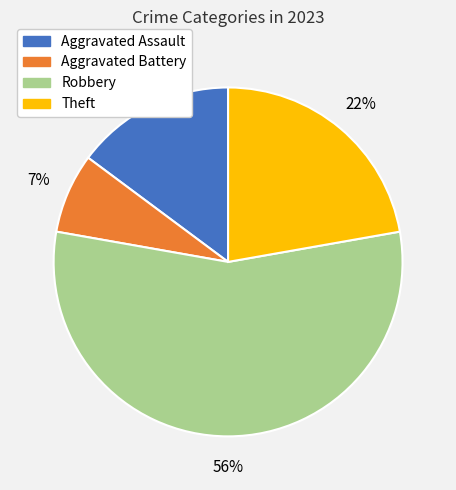

How many segments does this pie chart have?

4